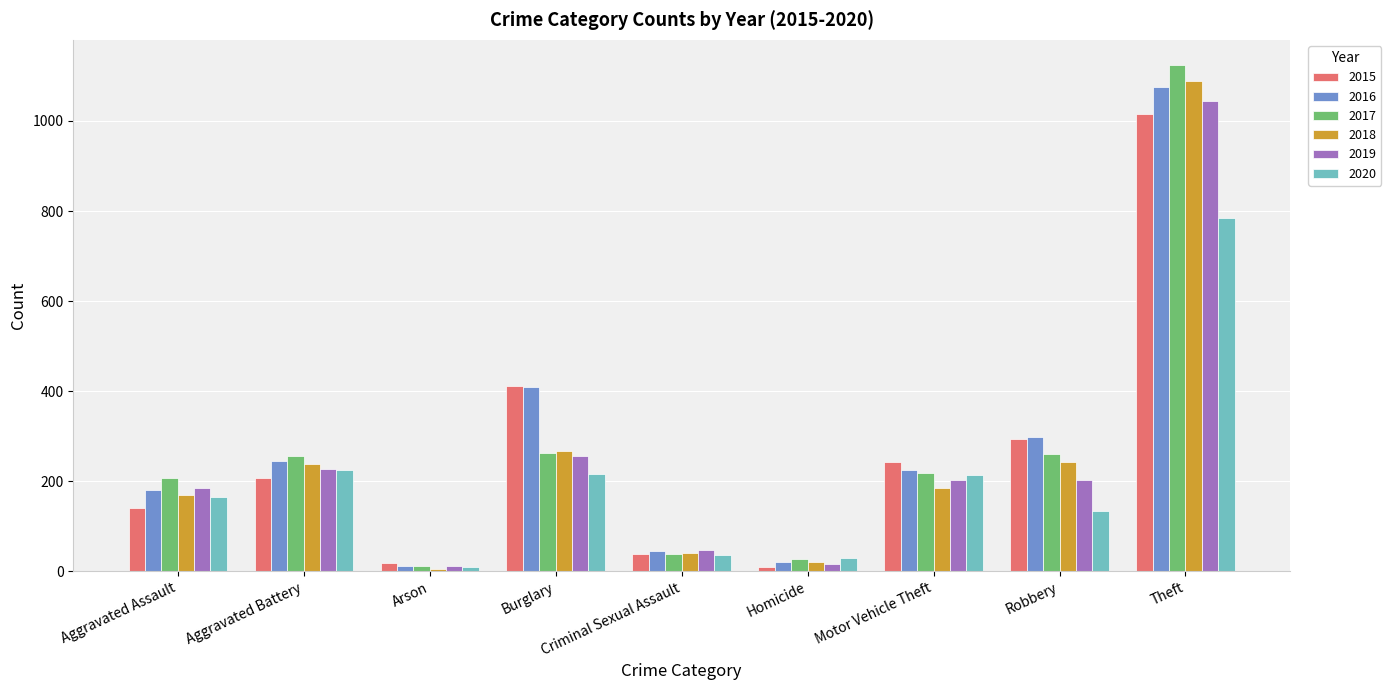

Where is 2018 nearest to the value 547?

Burglary